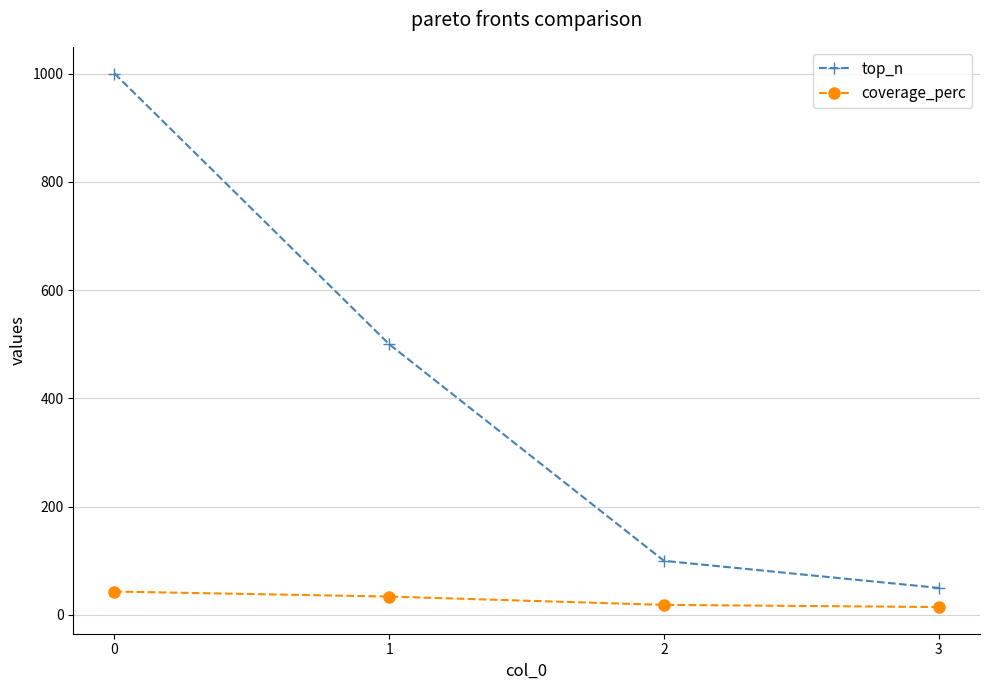

True or false: top_n has a value of 1000.0 at 0.

True